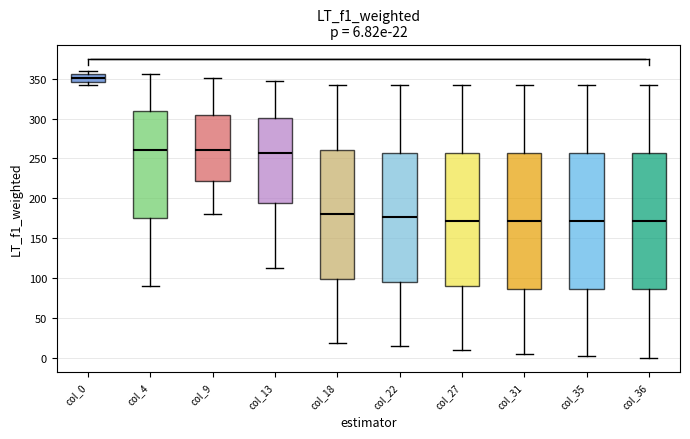

Which box has the highest median line?

col_0